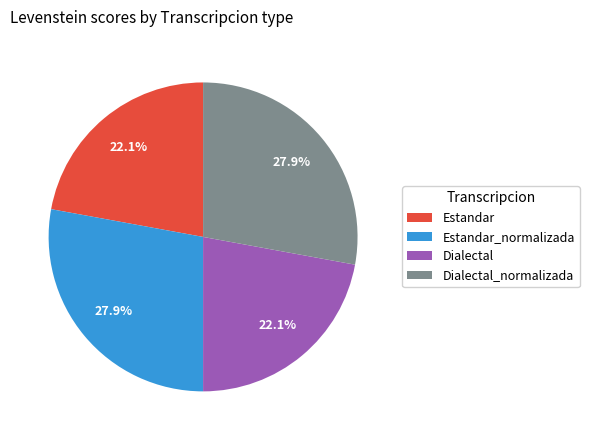

To the nearest percent, what percentage of the pie is Estandar?

22%